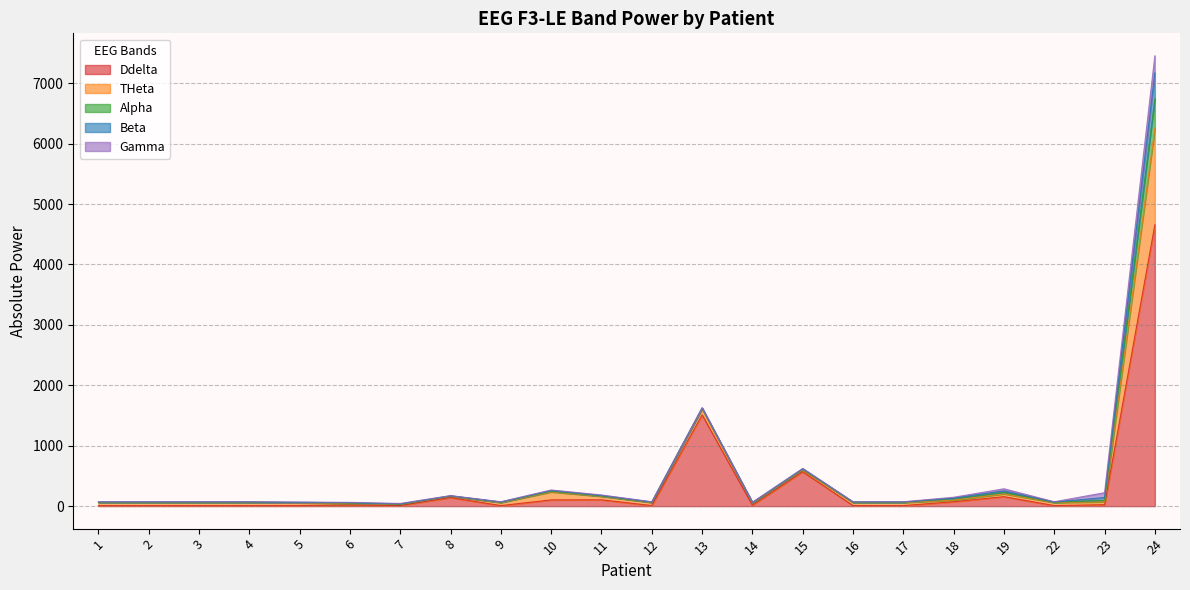

Rank the series at 23 from highest to lowest value.

Gamma, THeta, Beta, Alpha, Ddelta